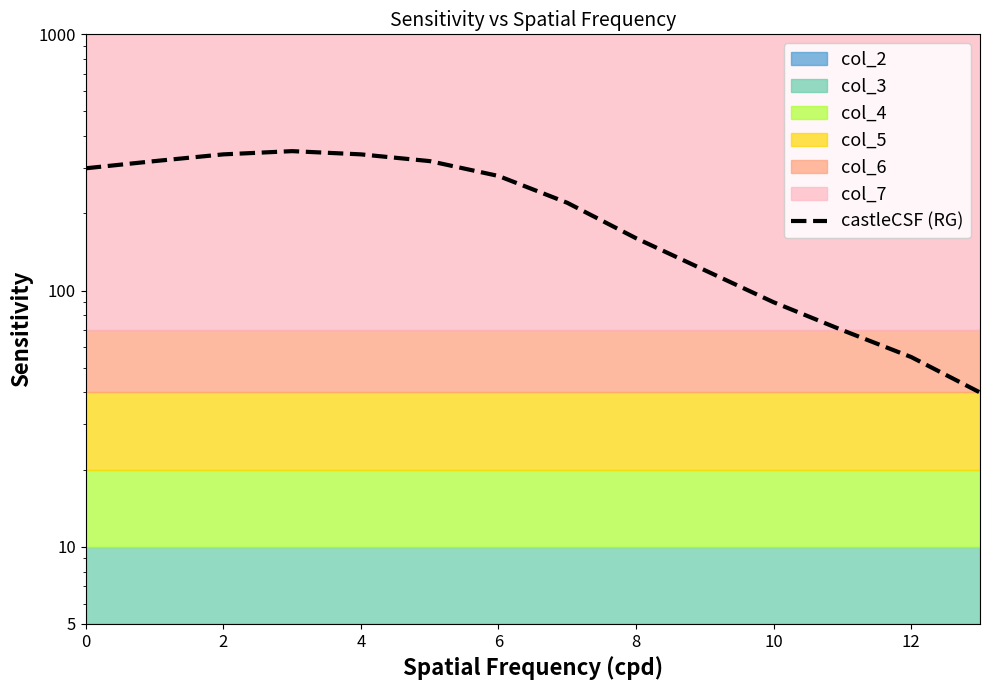

True or false: the data has more than 2 interior local peaks.

False